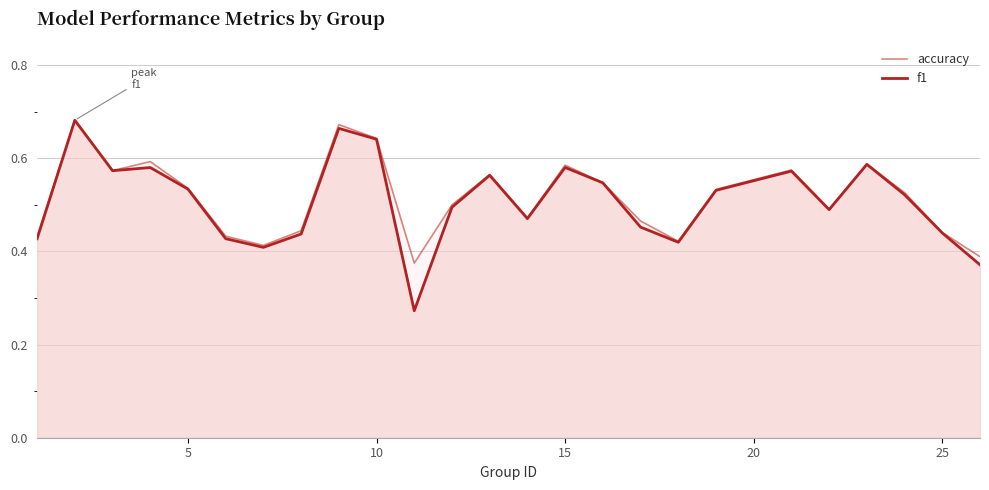

What is the difference between the maximum and minimum values in the accuracy series?

0.3